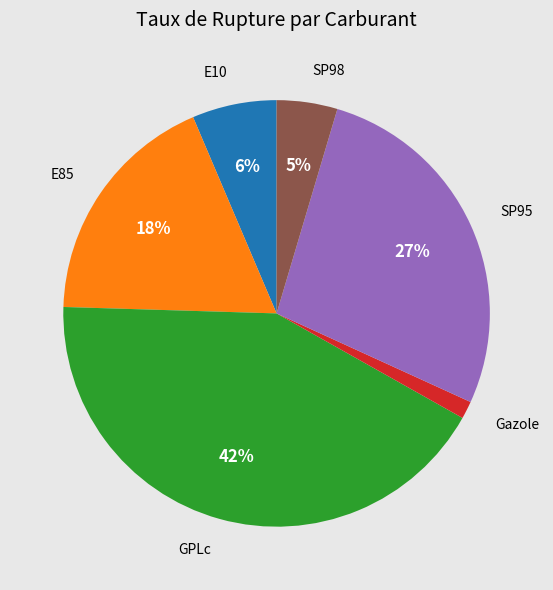

What percentage is the E85 slice, to the nearest percent?

18%